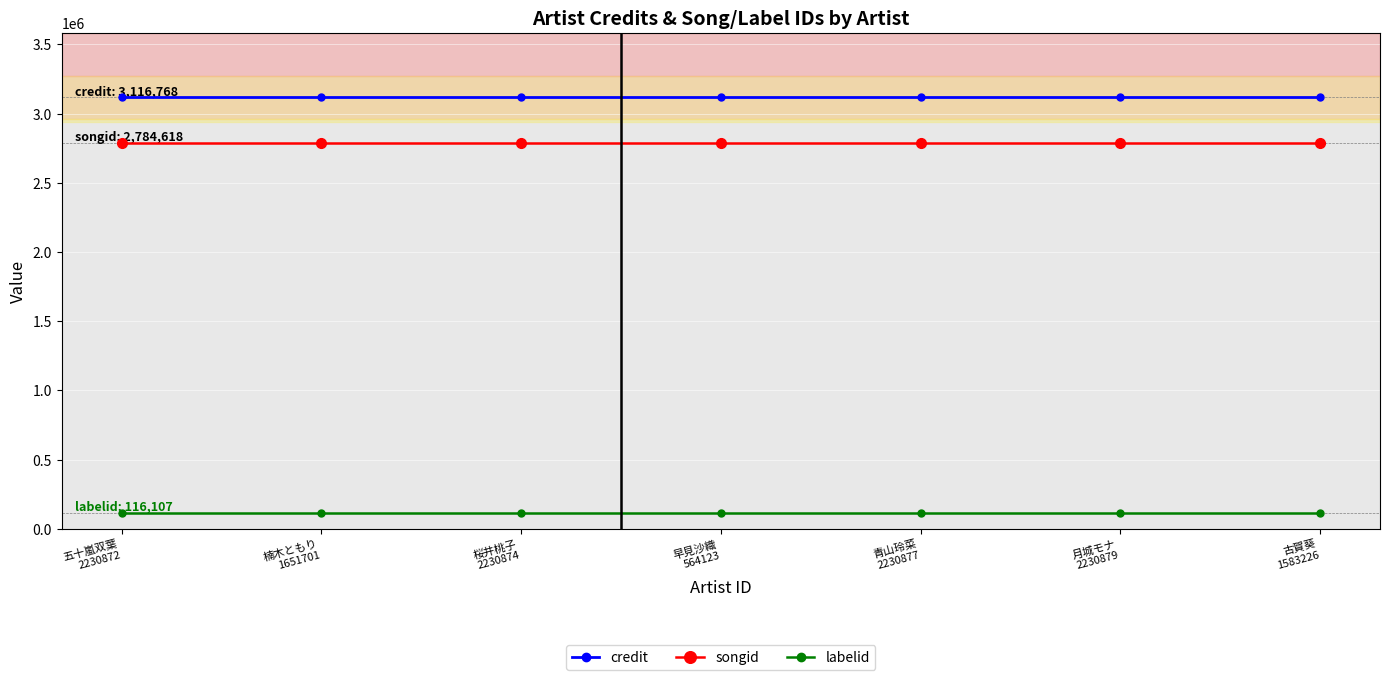

What is the approximate value of credit at 五十嵐双葉
2230872?

3116768